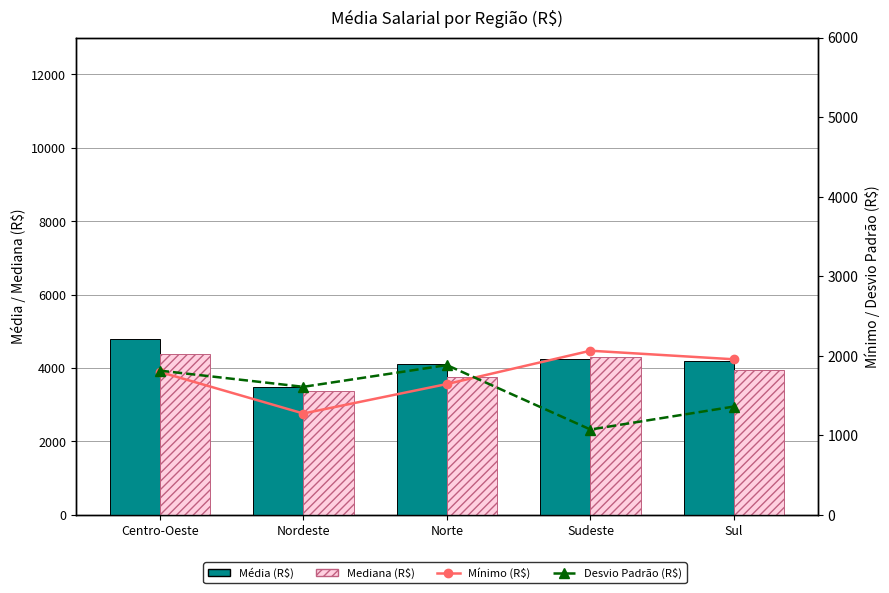

What is the greatest value displayed?

4787.0